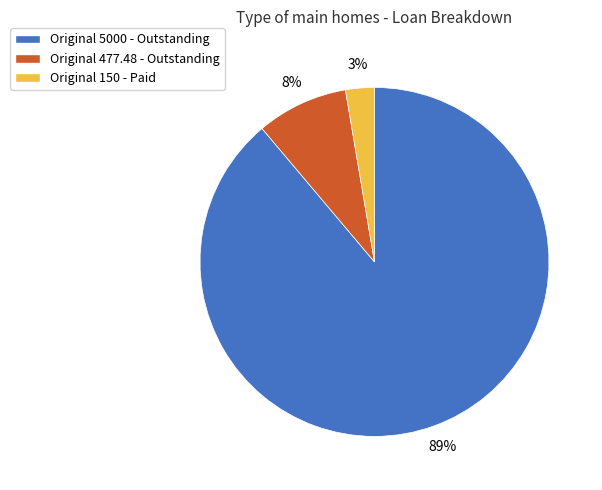

Combined, do Original 477.48 - Outstanding and Original 150 - Paid account for over 50%?

No